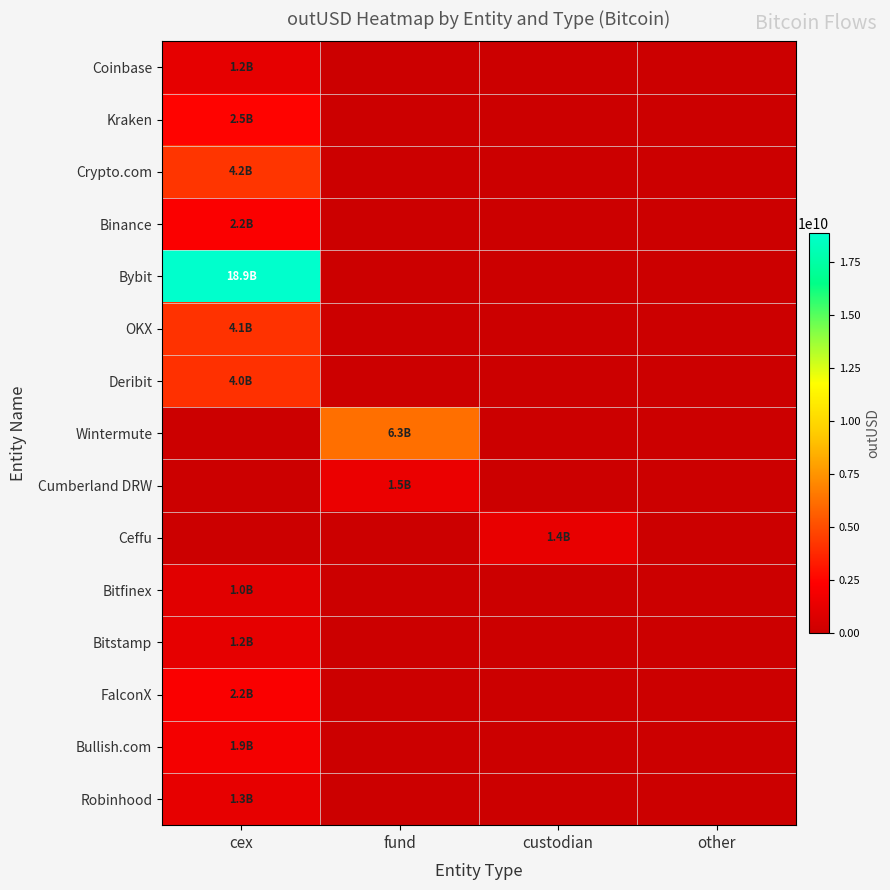

What is the spread (max minus min) of values at fund?

6256079286.4